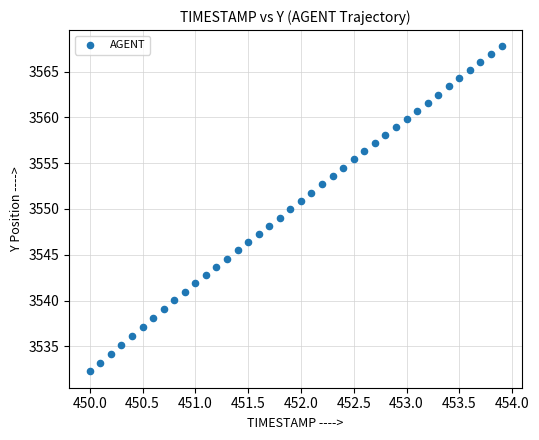

What is the range of X values (max minus min)?

3.9